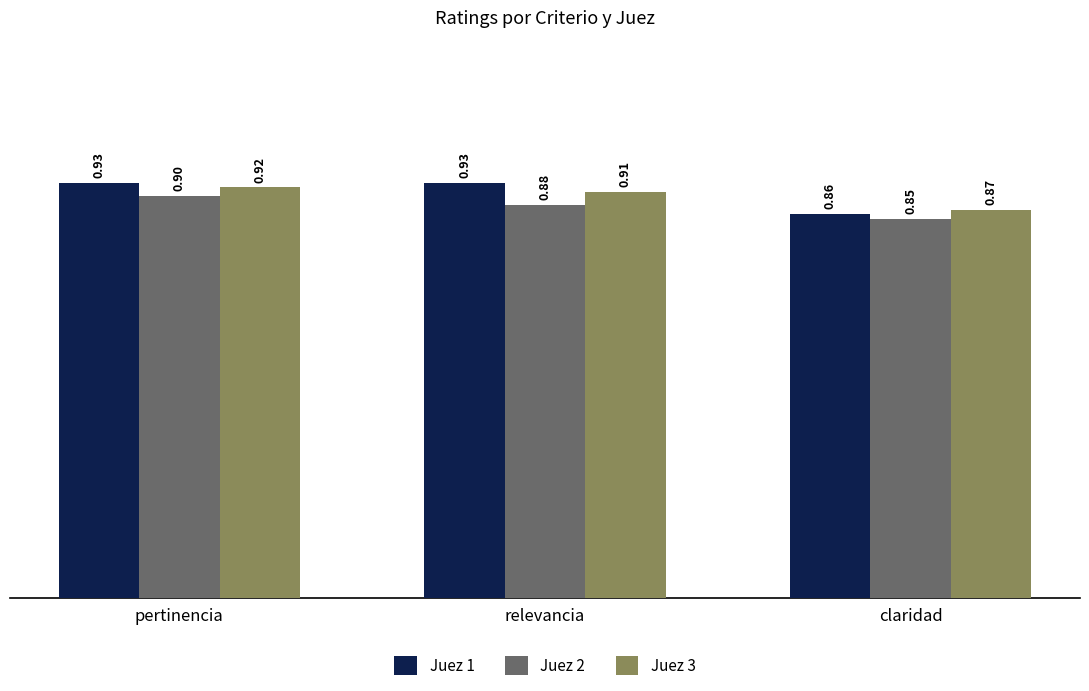

Rank the categories by Juez 2 value from highest to lowest.

pertinencia, relevancia, claridad